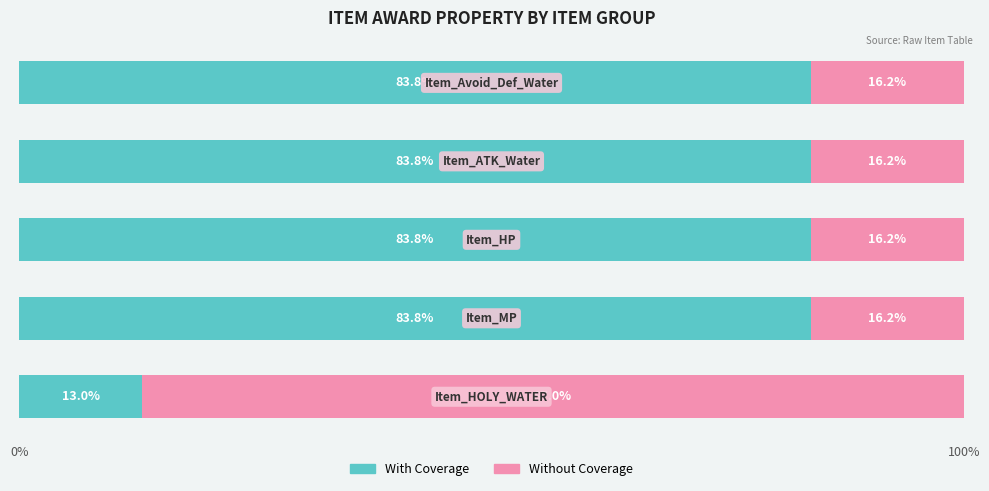

What is the lowest value of the With Coverage series?

13.0